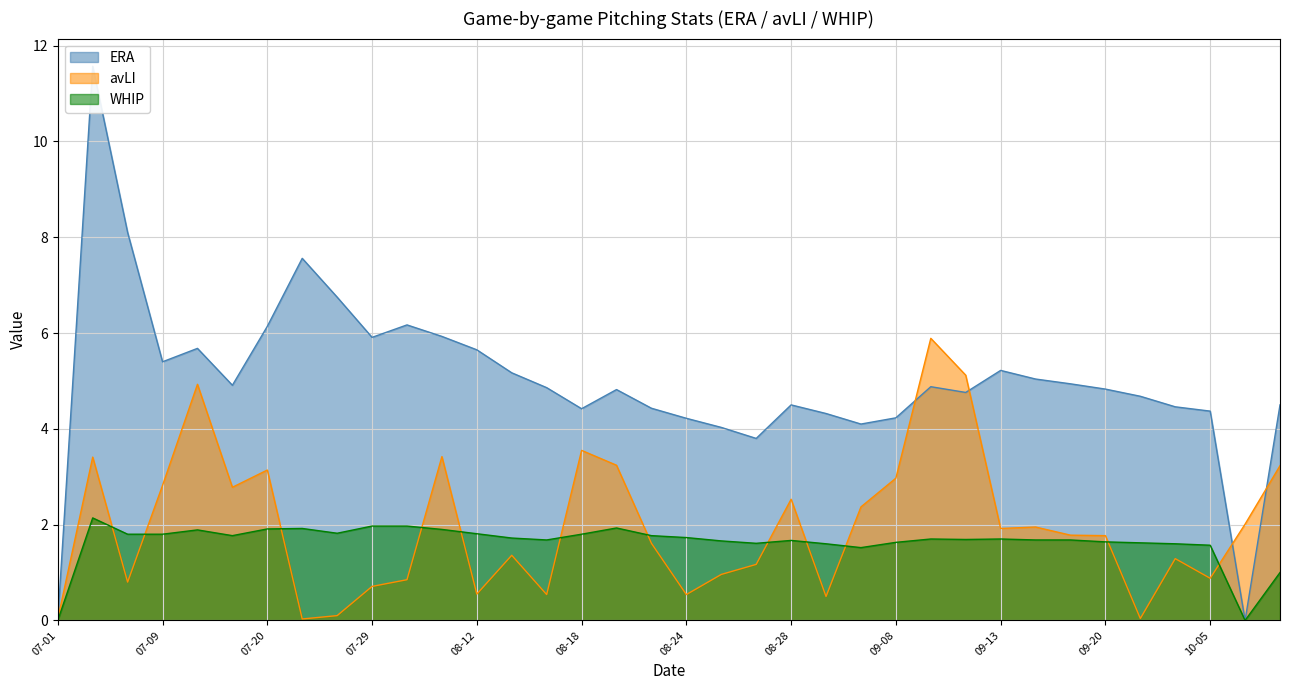

Where does the WHIP series first go above 1?

07-03